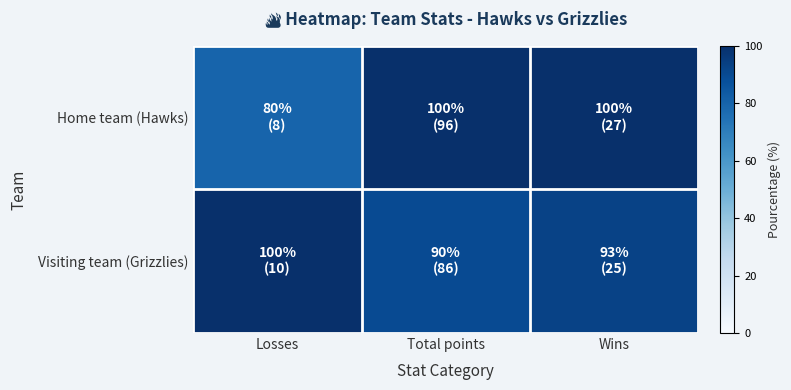

At which category is the sum across all series the highest?

Wins